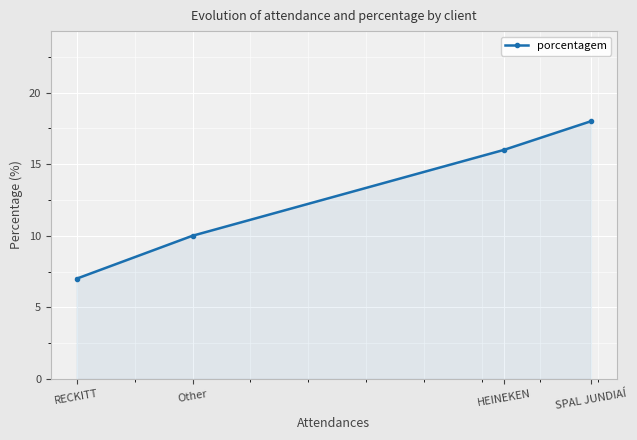

List the labels in order of value, smallest first.

RECKITT, Other, HEINEKEN, SPAL JUNDIAÍ